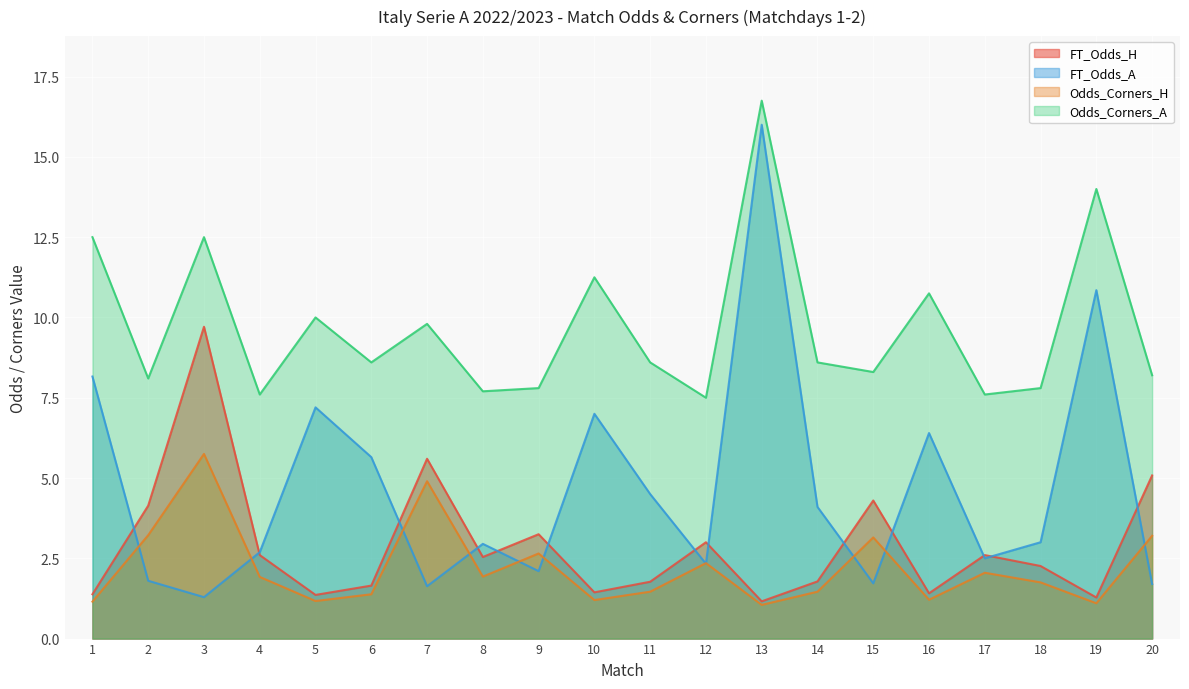

At which label does FT_Odds_H reach its minimum?

13